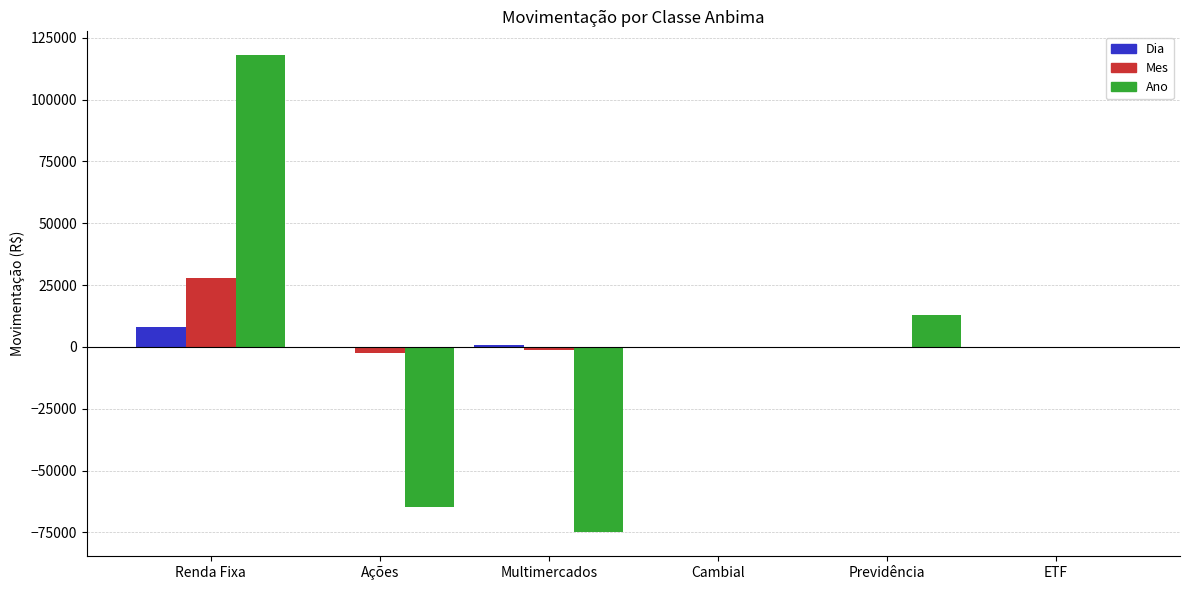

Count the number of data series in this chart.

3